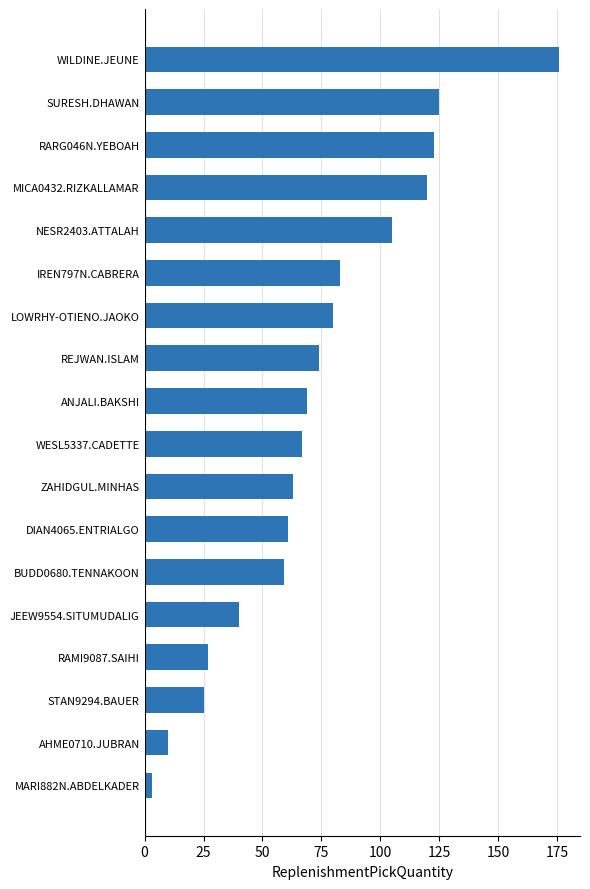

What is the difference between the maximum and second lowest values?

166